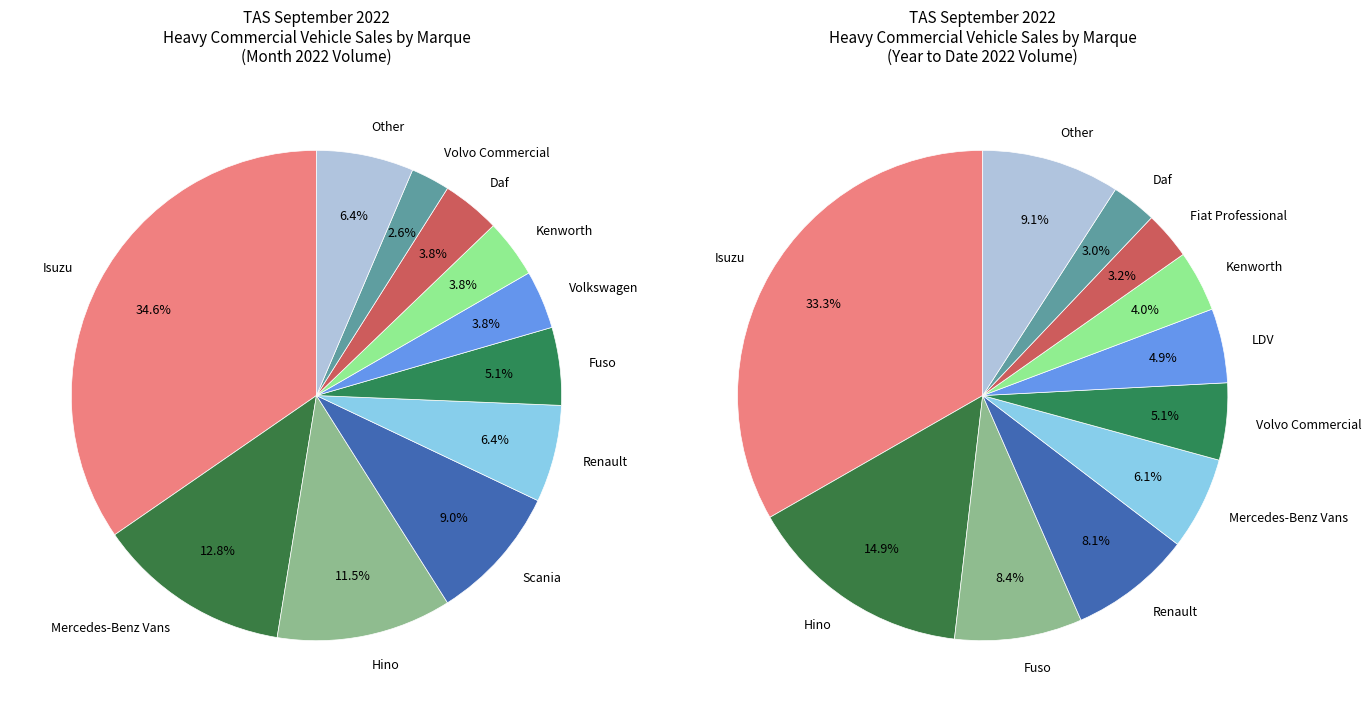

Which category has the biggest portion of the pie?

Isuzu